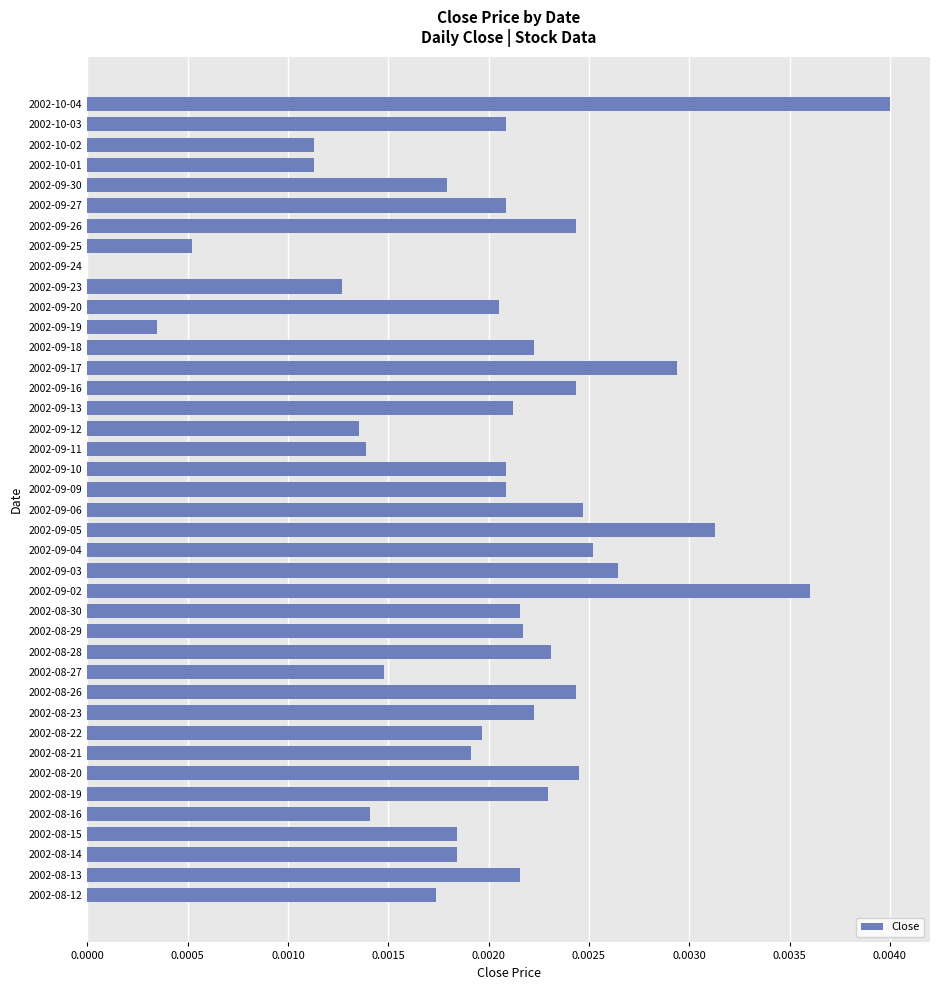

The chart shows a value of 0.0 at 2002-09-16. True or false?

True